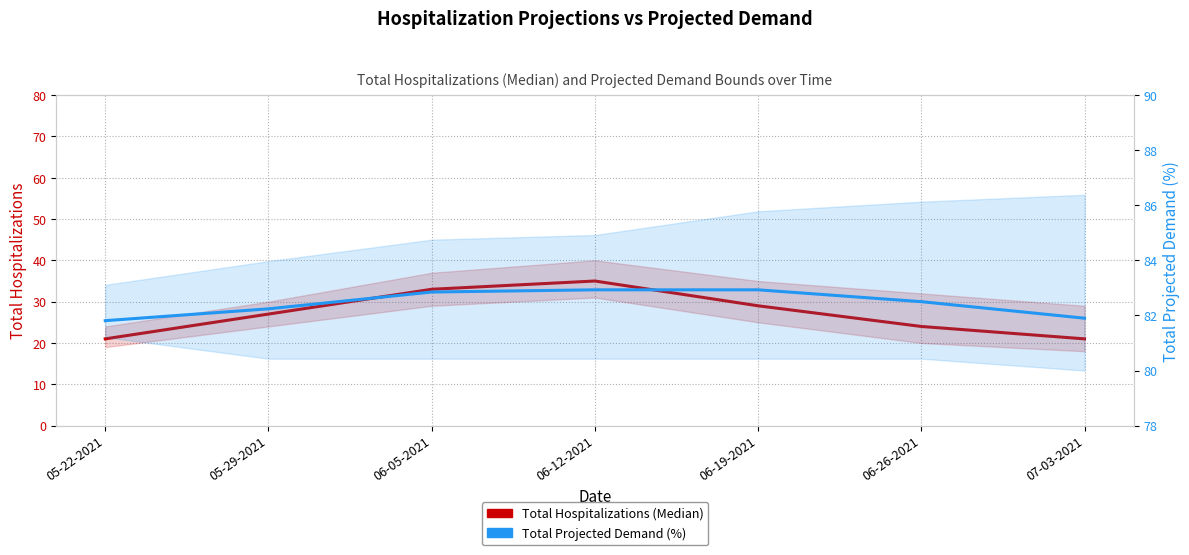

At how many categories does at least one series exceed 79?

7